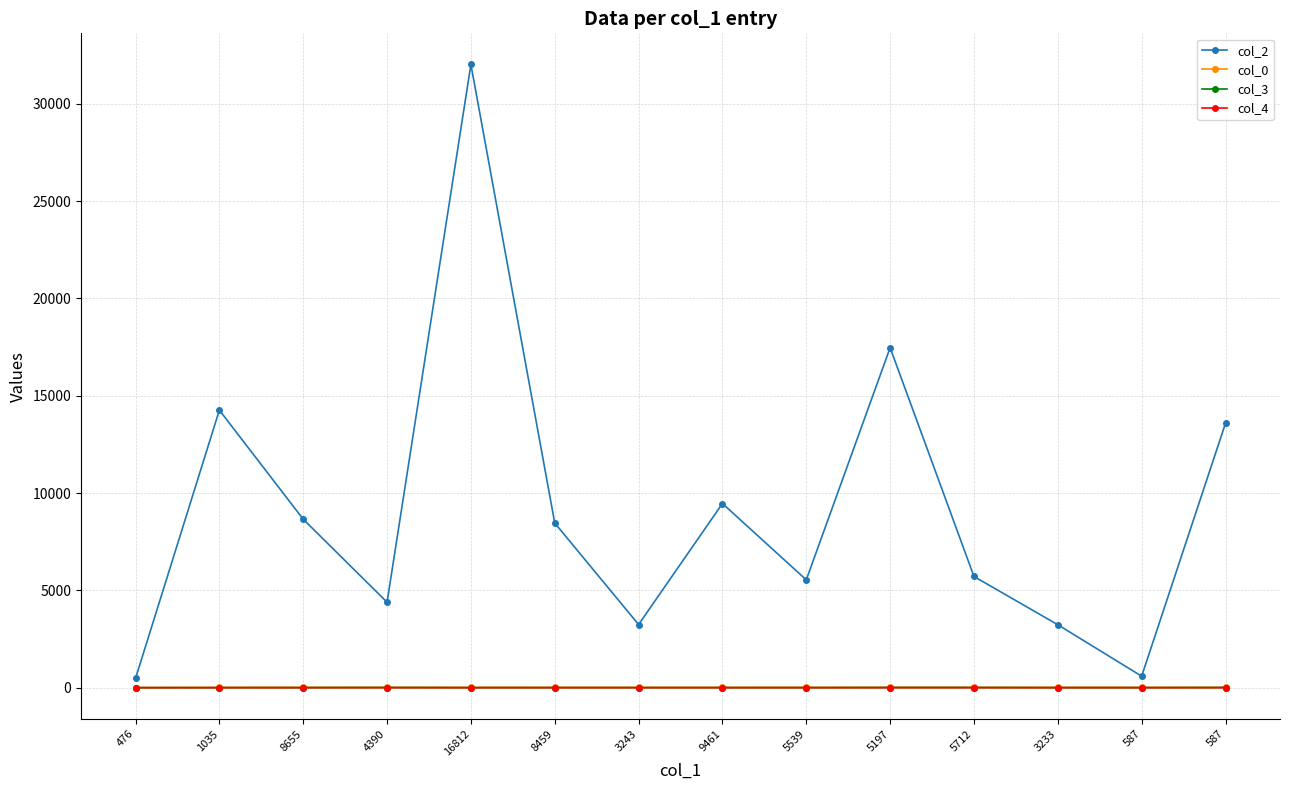

How many values in the col_0 series exceed 14?

12